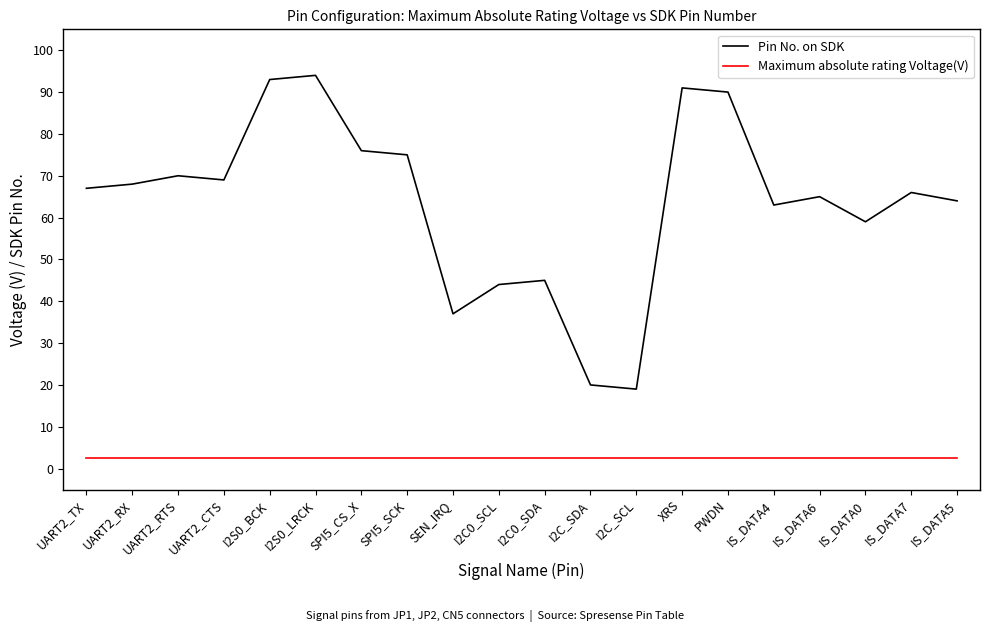

Is the value of Pin No. on SDK at I2C_SDA greater than the value of Maximum absolute rating Voltage(V) at IS_DATA4?

Yes